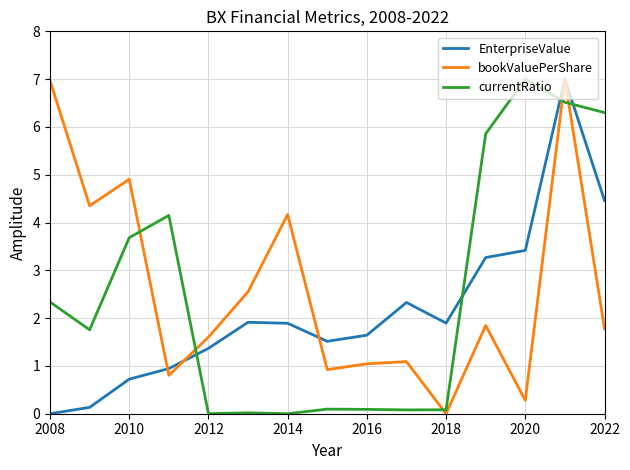

What is the maximum value shown in the chart?

7.0